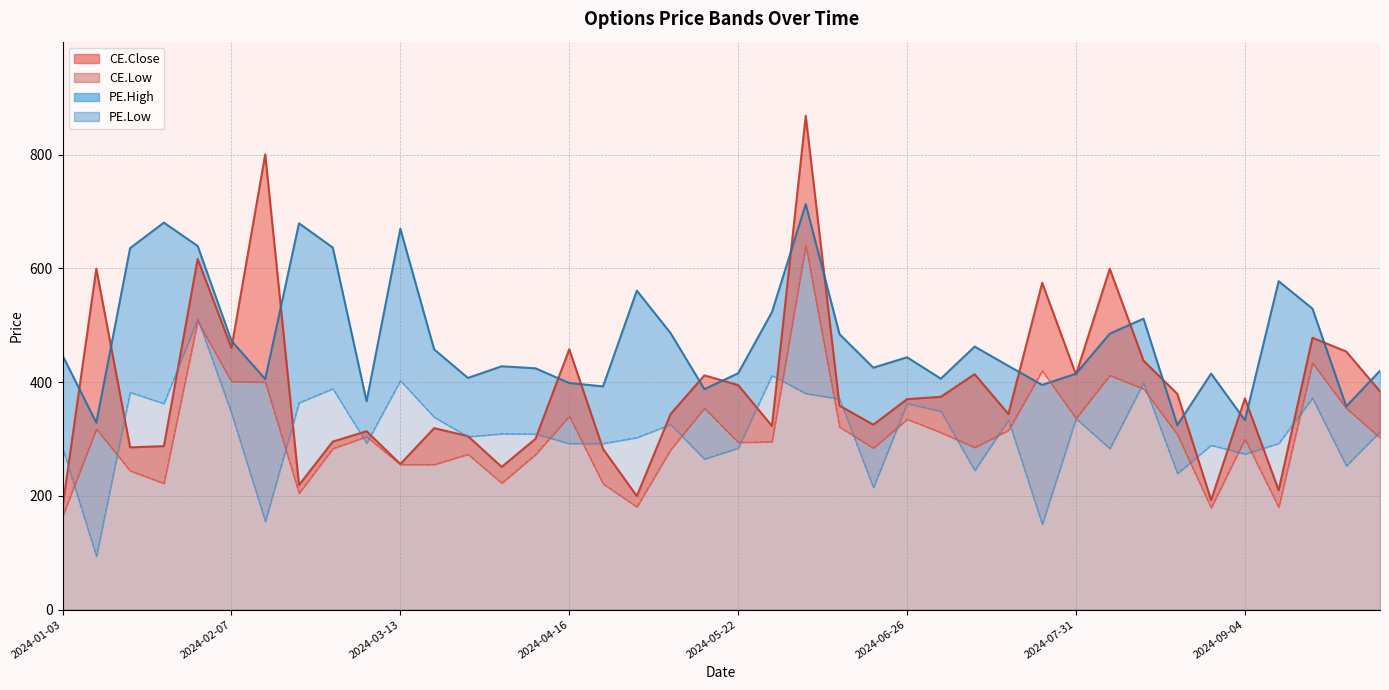

What is the sum of the CE.Low values at 2024-04-30 and 2024-08-28?

359.5